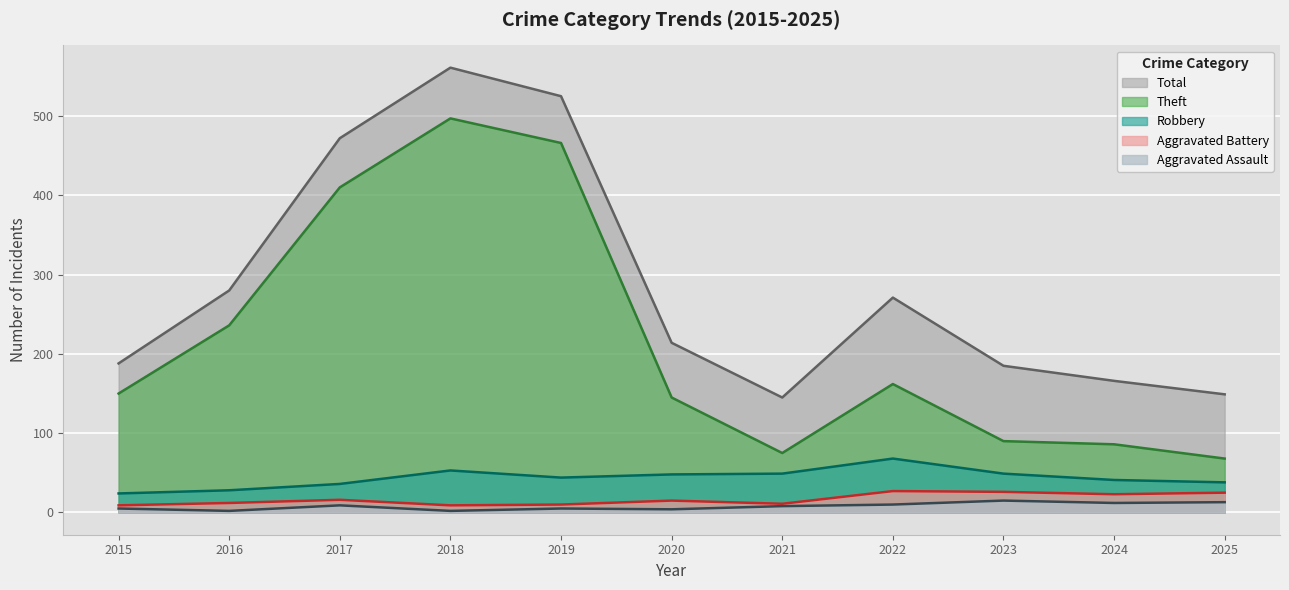

At which label is Robbery closest to 46?

2019